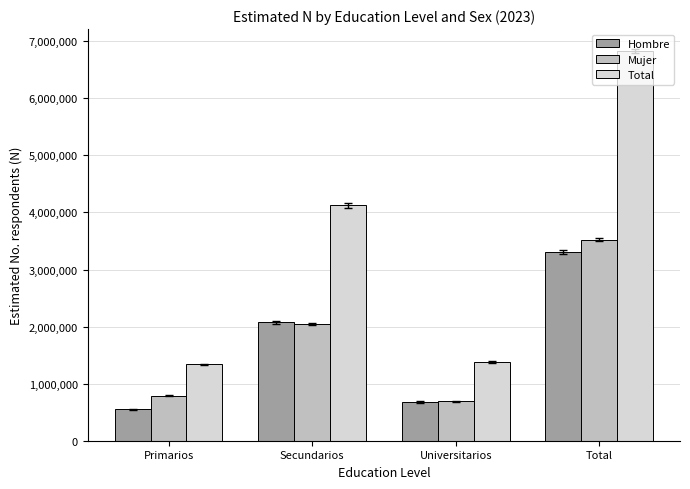

The value of Total at Primarios is 344217. True or false?

False